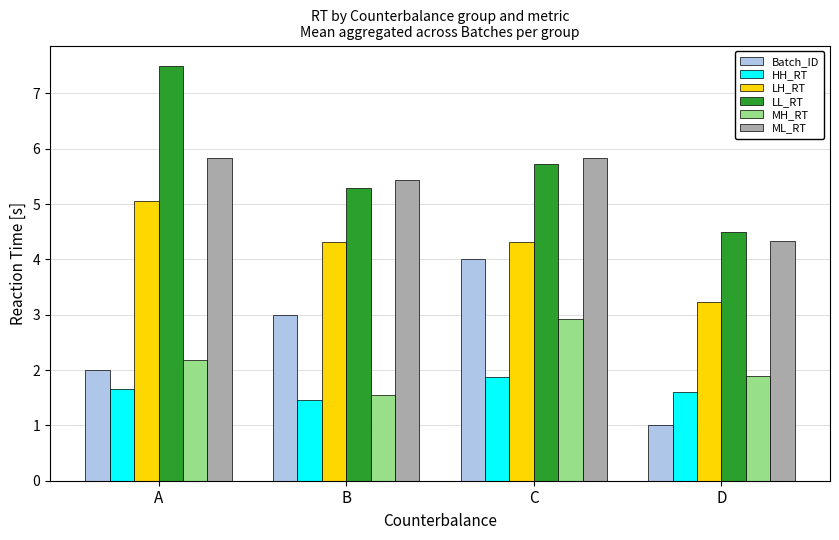

What is the highest value of the MH_RT series?

2.9